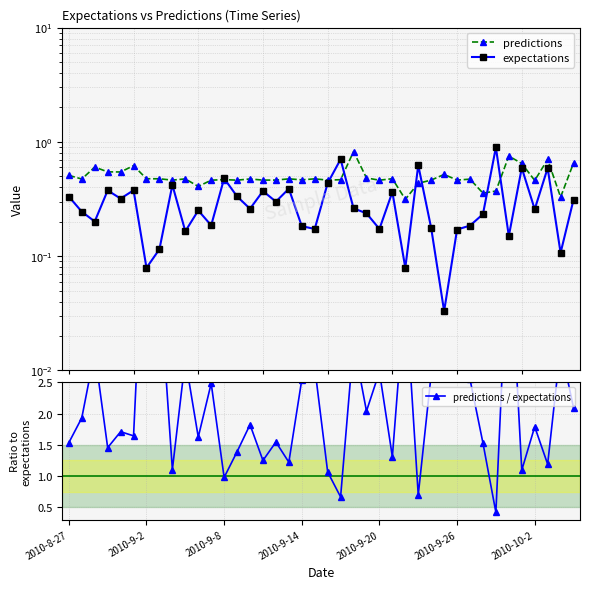

Which category has the highest value in the expectations series?

33